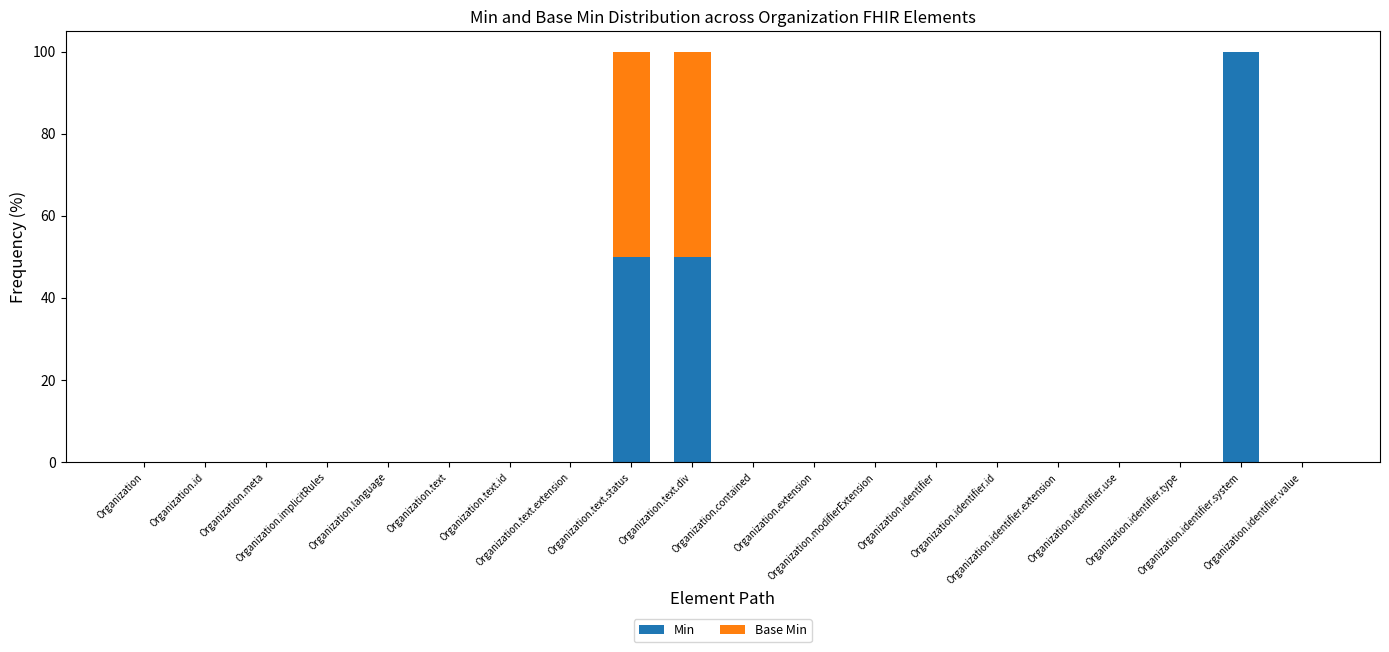

Which series has the widest spread of values?

Min